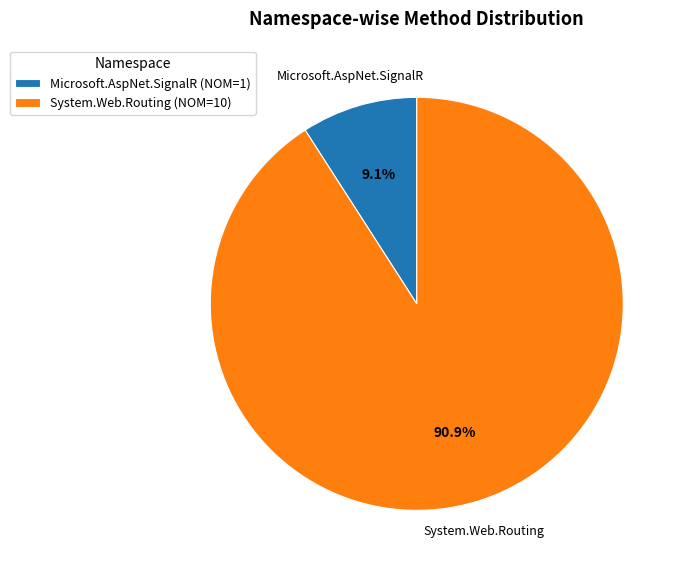

To the nearest percent, what is the combined percentage of System.Web.Routing and Microsoft.AspNet.SignalR?

100%